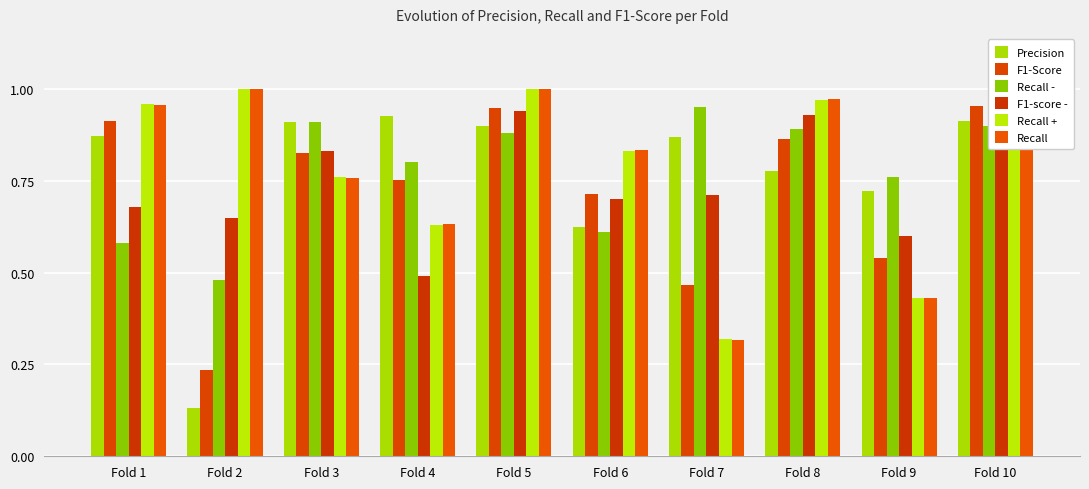

Reading left to right, what are all the values shown in this chart?

Precision: Fold 1=0.9	Fold 2=0.1	Fold 3=0.9	Fold 4=0.9	Fold 5=0.9	Fold 6=0.6	Fold 7=0.9	Fold 8=0.8	Fold 9=0.7	Fold 10=0.9
F1-Score: Fold 1=0.9	Fold 2=0.2	Fold 3=0.8	Fold 4=0.8	Fold 5=0.9	Fold 6=0.7	Fold 7=0.5	Fold 8=0.9	Fold 9=0.5	Fold 10=1.0
Recall -: Fold 1=0.6	Fold 2=0.5	Fold 3=0.9	Fold 4=0.8	Fold 5=0.9	Fold 6=0.6	Fold 7=0.9	Fold 8=0.9	Fold 9=0.8	Fold 10=0.9
F1-score -: Fold 1=0.7	Fold 2=0.7	Fold 3=0.8	Fold 4=0.5	Fold 5=0.9	Fold 6=0.7	Fold 7=0.7	Fold 8=0.9	Fold 9=0.6	Fold 10=0.9
Recall +: Fold 1=1.0	Fold 2=1.0	Fold 3=0.8	Fold 4=0.6	Fold 5=1.0	Fold 6=0.8	Fold 7=0.3	Fold 8=1.0	Fold 9=0.4	Fold 10=1.0
Recall: Fold 1=1.0	Fold 2=1.0	Fold 3=0.8	Fold 4=0.6	Fold 5=1.0	Fold 6=0.8	Fold 7=0.3	Fold 8=1.0	Fold 9=0.4	Fold 10=1.0